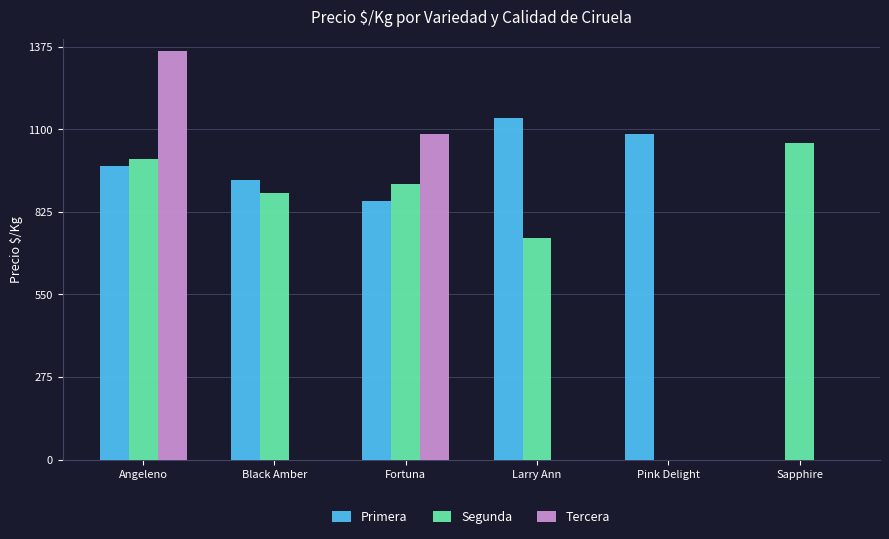

Which series changed the most between Black Amber and Larry Ann?

Primera